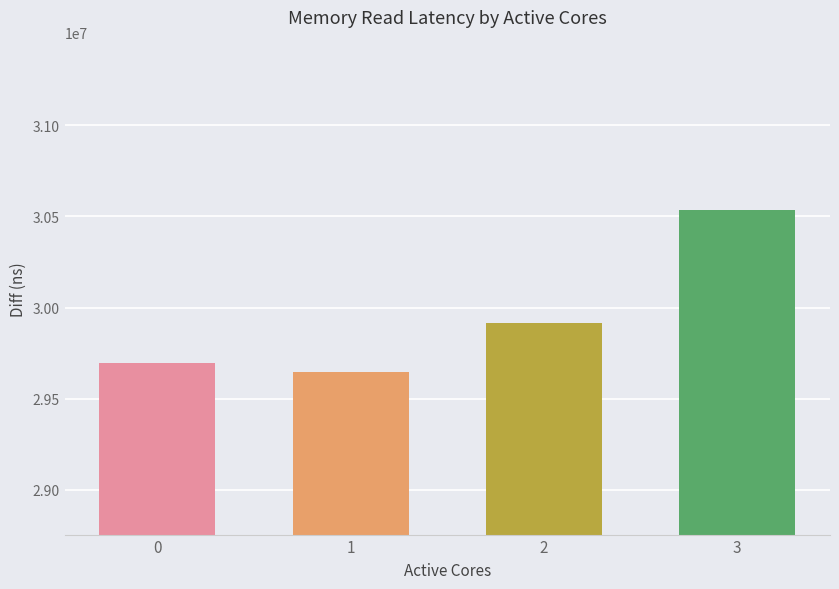

What is the sum of all values?

119791529